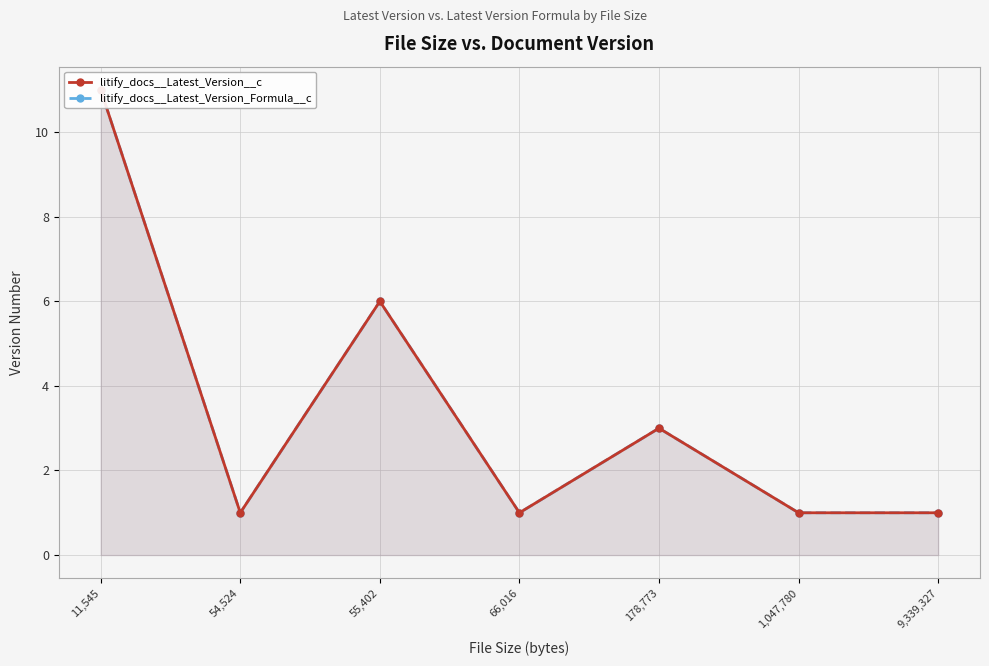

What is the difference between the litify_docs__Latest_Version__c values at 54,524 and 11,545?

10